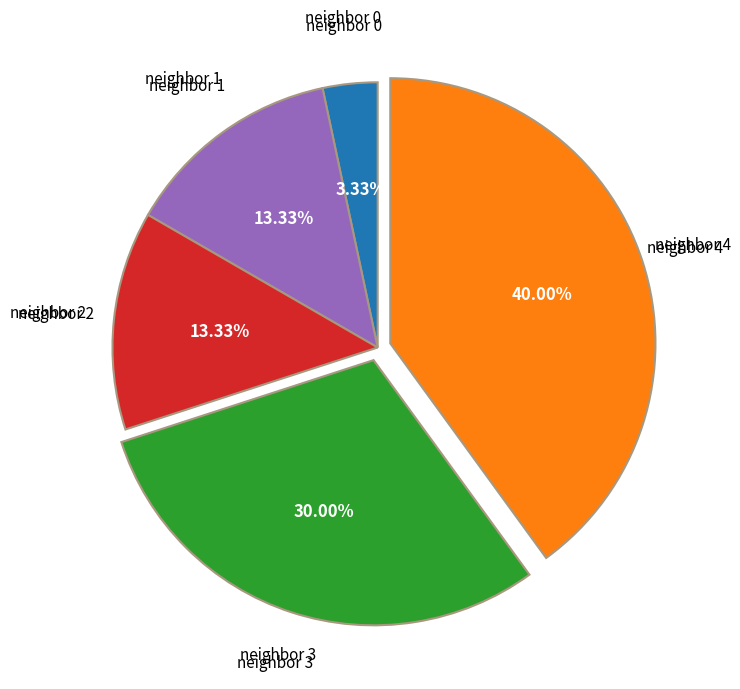

Is there any slice that represents more than half of the pie?

No